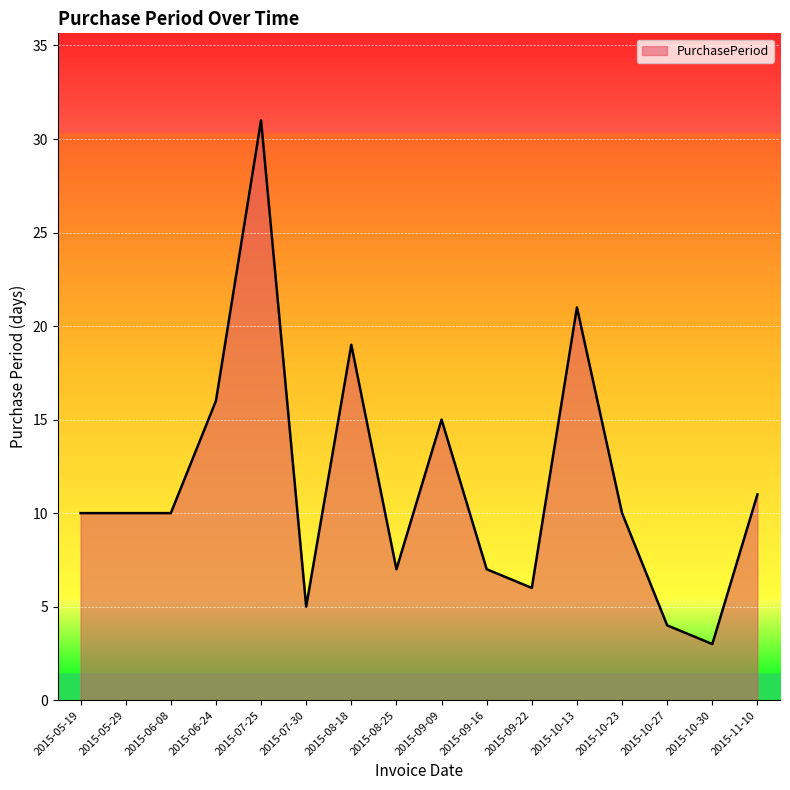

At which label is the value closest to 17?

2015-06-24